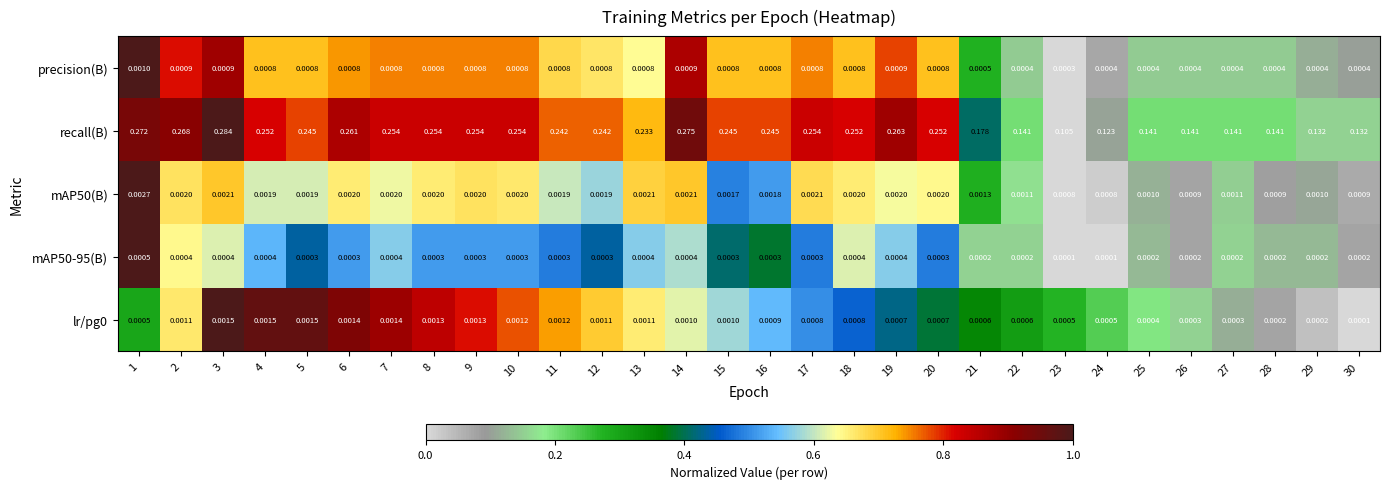

Which series has the largest total across all categories?

recall(B)